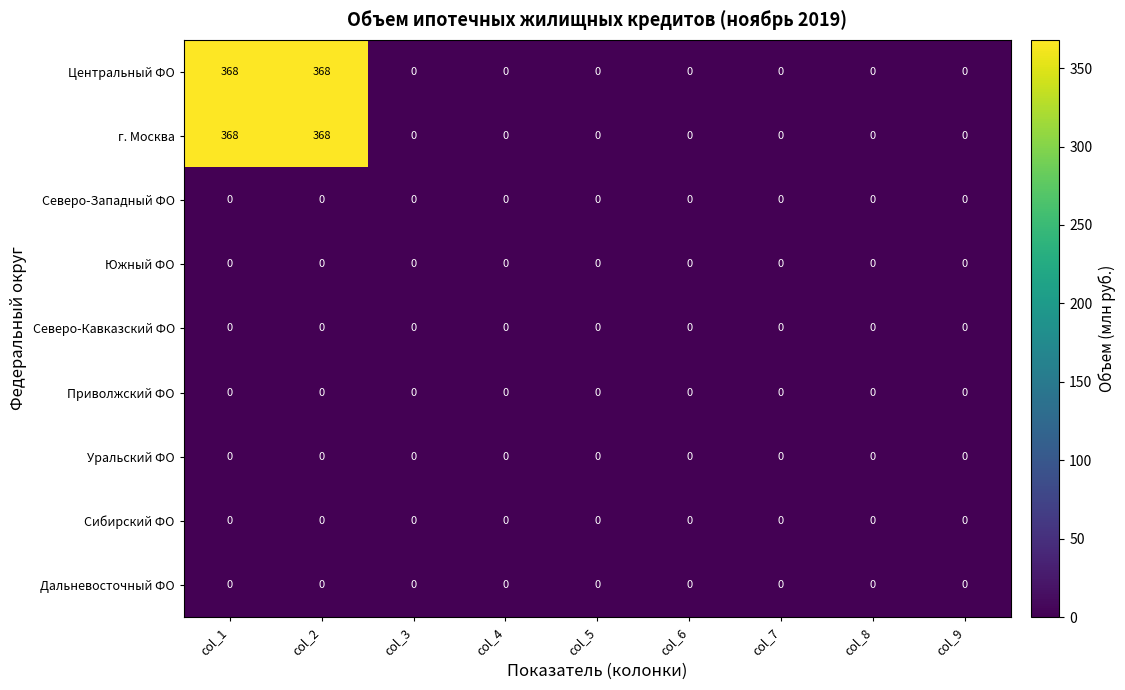

What is the greatest value displayed?

368